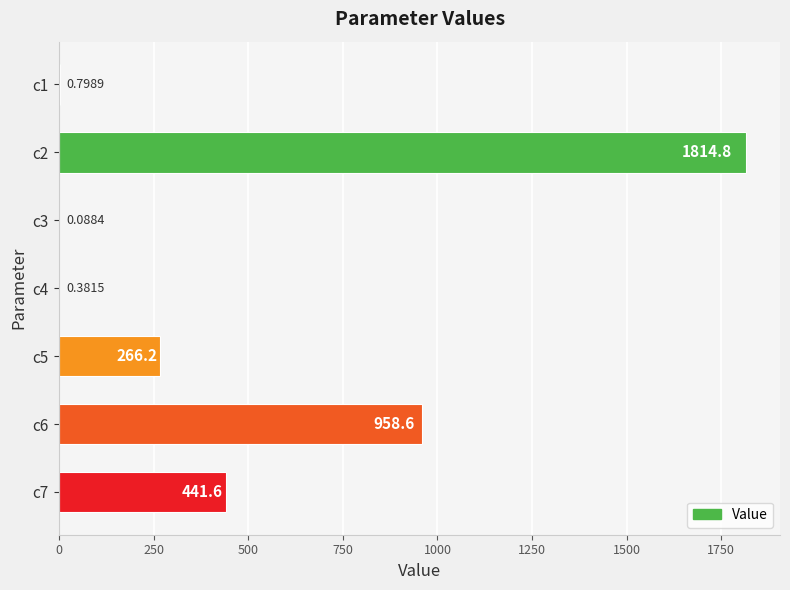

Between c3 and c6, which is larger?

c6